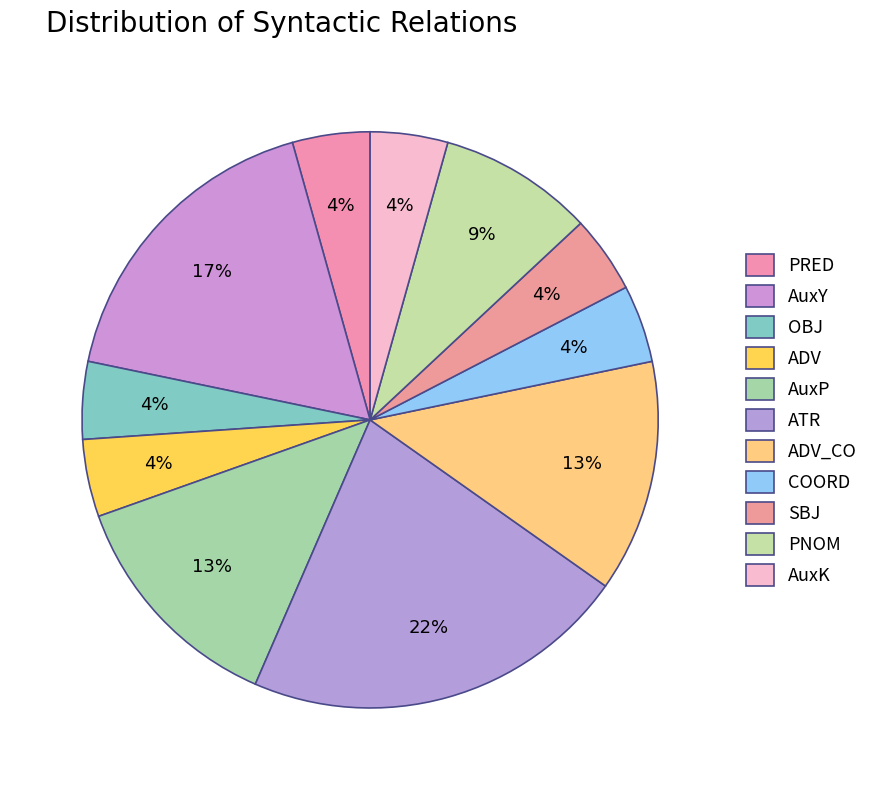

Count the number of slices in the pie.

11